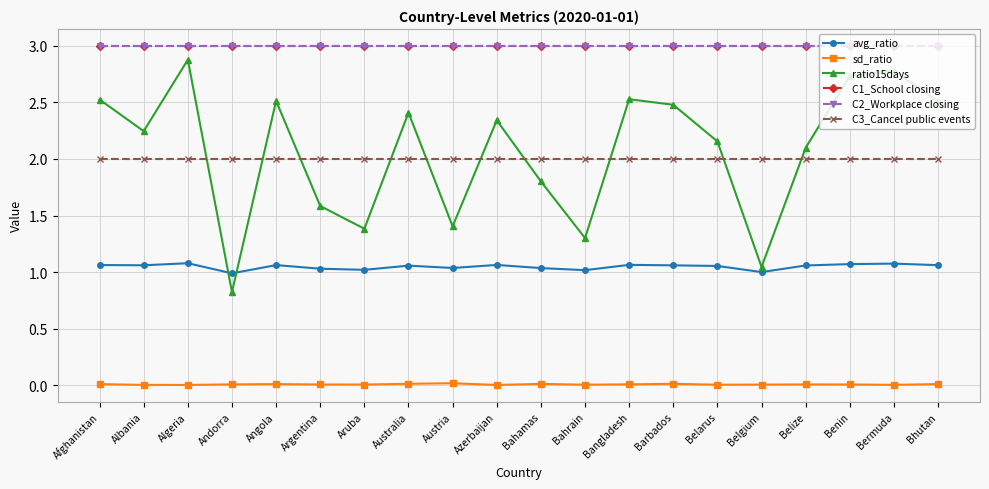

Is this an area chart (filled region under the line)?

No